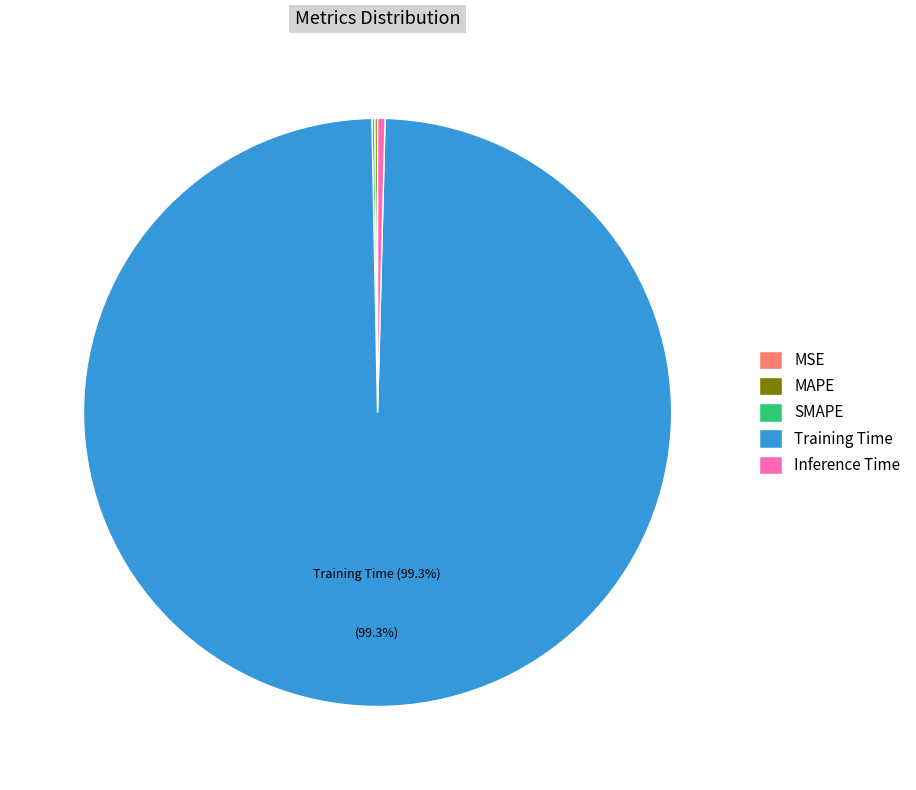

Which slice represents more than half of the pie?

Training Time